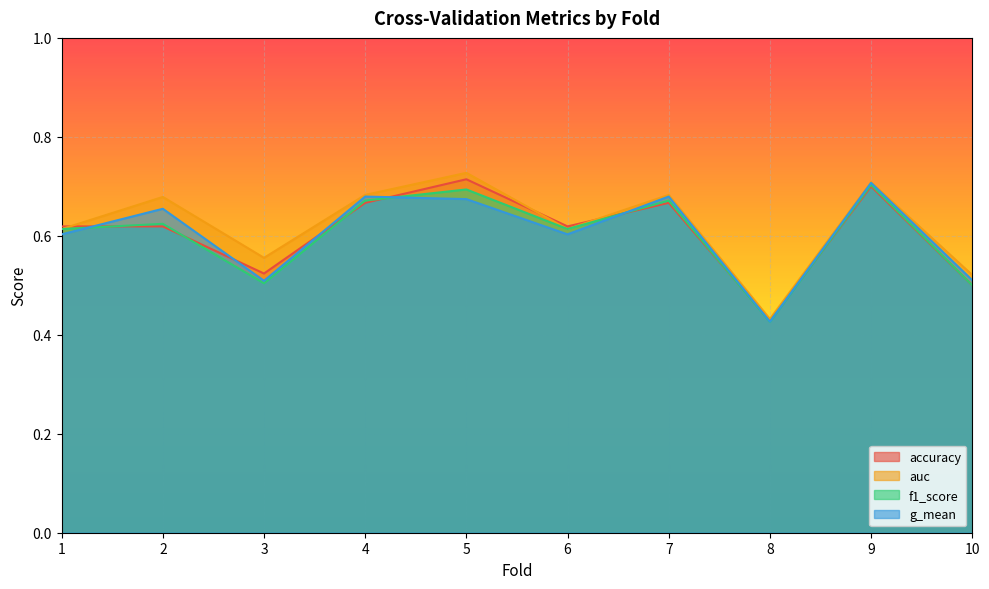

What is the difference between the second highest and second lowest values in the auc series?

0.2